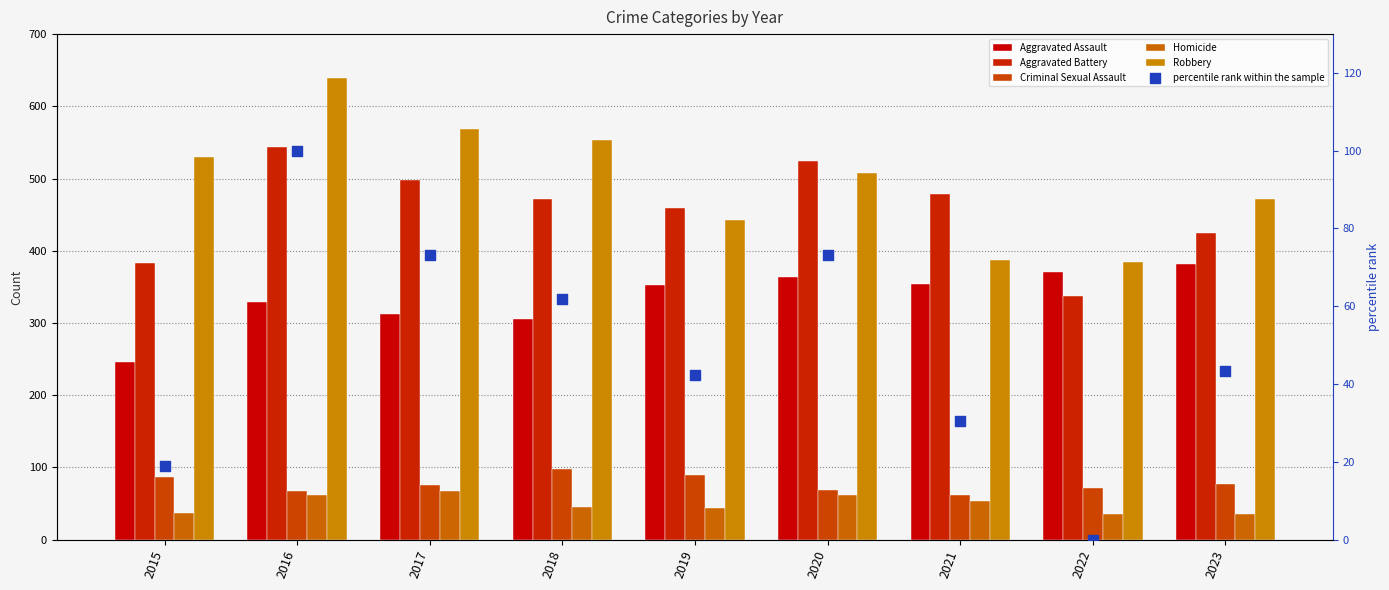

At how many categories does at least one series exceed 37?

9